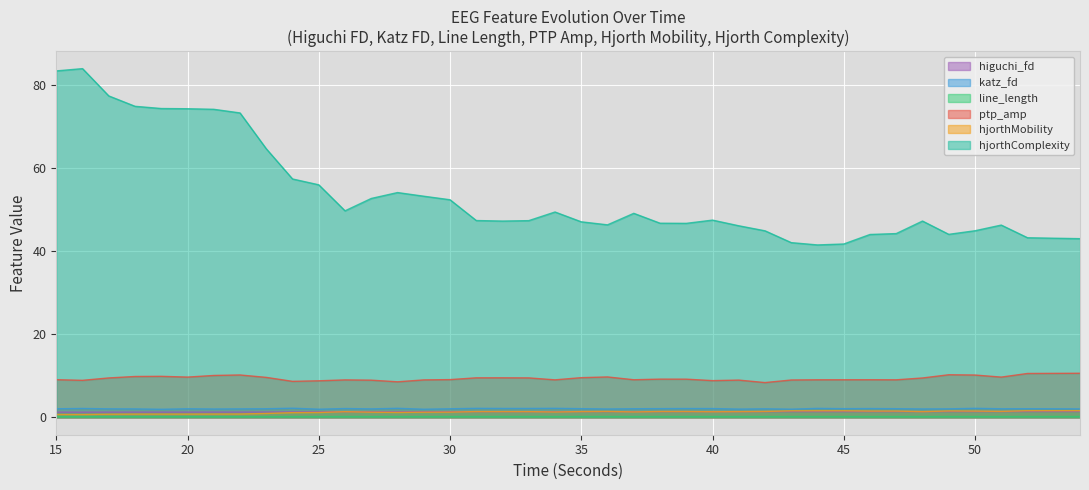

Reading right to left, what are all the values shown in this chart?

higuchi_fd_EEG: 1.4	1.4	1.4	1.4	1.4	1.4	1.3	1.4	1.4	1.4	1.4	1.4	1.3	1.3	1.3	1.4	1.4	1.3	1.4	1.4	1.3	1.3	1.3	1.3	1.3	1.3	1.3	1.3	1.3	1.3	1.3	1.3	1.3	1.3	1.2	1.2	1.2	1.2	1.2	1.2
katz_fd_EEG: 2.0	2.0	2.1	2.0	2.2	2.0	2.0	2.1	2.1	2.1	2.1	2.0	2.0	2.0	2.1	2.1	2.1	2.1	2.0	2.1	2.2	2.1	2.1	2.2	2.0	1.9	2.2	2.0	2.1	1.9	2.2	2.1	2.0	2.0	2.0	1.9	2.0	2.0	2.1	2.0
line_length_EEG: 0.2	0.2	0.2	0.2	0.2	0.2	0.2	0.2	0.2	0.2	0.2	0.2	0.2	0.2	0.2	0.2	0.2	0.2	0.2	0.2	0.2	0.2	0.2	0.2	0.2	0.2	0.2	0.2	0.2	0.2	0.2	0.1	0.1	0.1	0.1	0.1	0.1	0.1	0.1	0.1
ptp_amp_EEG: 10.6	10.6	10.5	9.7	10.2	10.2	9.5	9.0	9.0	9.0	9.0	9.0	8.4	9.0	8.8	9.2	9.2	9.0	9.7	9.5	9.0	9.5	9.5	9.5	9.1	9.0	8.5	8.9	9.0	8.8	8.6	9.6	10.2	10.1	9.7	9.9	9.8	9.5	8.9	9.0
hjorthMobility_EEG: 1.6	1.6	1.6	1.4	1.5	1.5	1.4	1.5	1.5	1.6	1.6	1.6	1.4	1.4	1.3	1.4	1.4	1.3	1.4	1.4	1.3	1.4	1.4	1.4	1.2	1.2	1.2	1.2	1.3	1.1	1.1	0.9	0.8	0.8	0.8	0.8	0.8	0.7	0.7	0.7
hjorthComplexity_EEG: 43.0	43.1	43.2	46.2	44.9	44.0	47.2	44.2	44.0	41.7	41.5	42.0	44.9	46.1	47.4	46.7	46.7	49.1	46.3	47.0	49.4	47.3	47.2	47.3	52.3	53.2	54.1	52.7	49.7	55.9	57.3	64.6	73.2	74.1	74.2	74.3	74.8	77.3	83.9	83.3